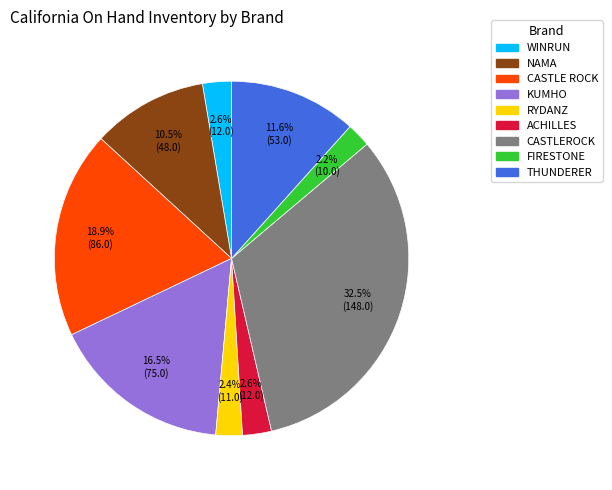

Is there a majority slice in this chart?

No